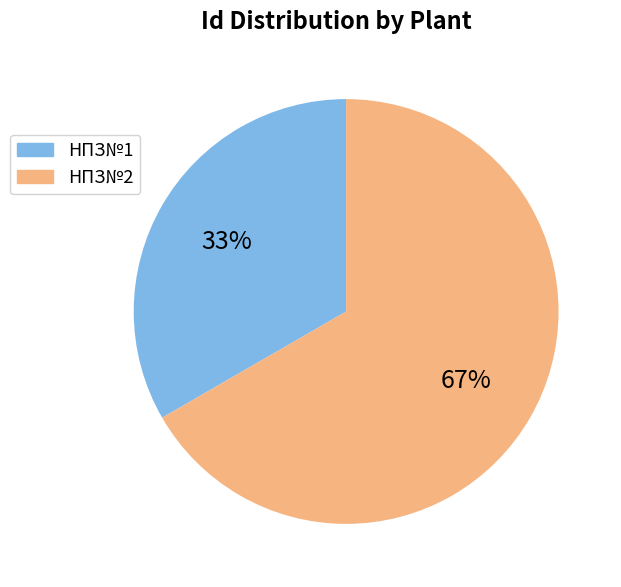

What percentage is the НПЗ№1 slice, to the nearest percent?

33%